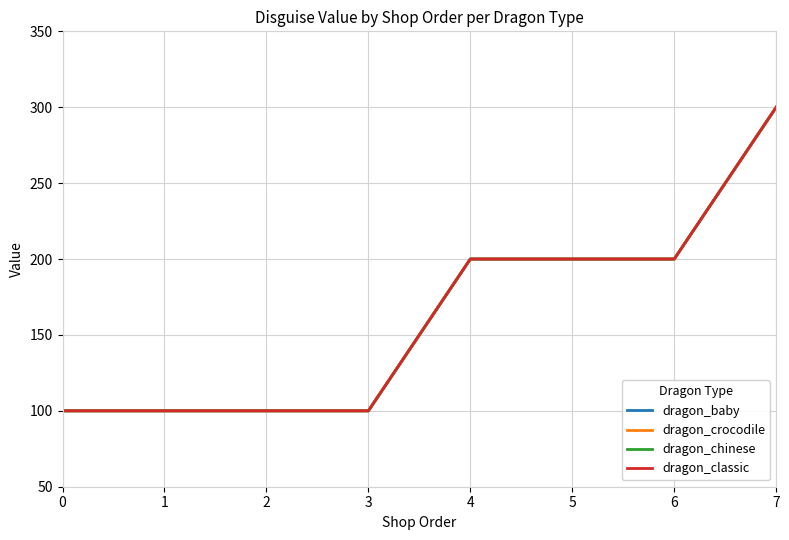

What is the difference between the maximum and minimum values in the dragon_classic series?

200